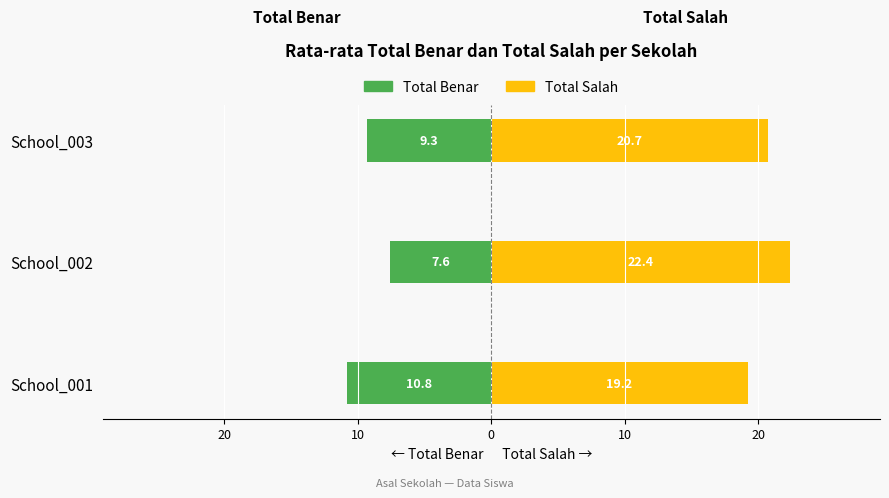

What is the difference between the maximum and second lowest values in the Total Salah series?

1.7